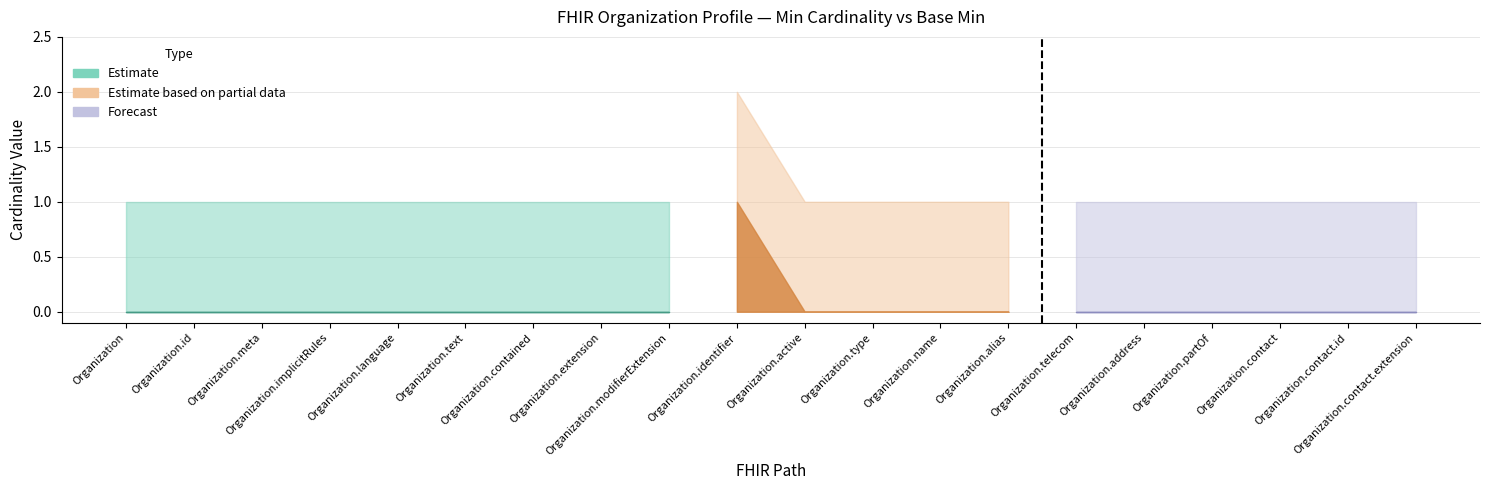

The Min series shows -1 at Organization.implicitRules. True or false?

False